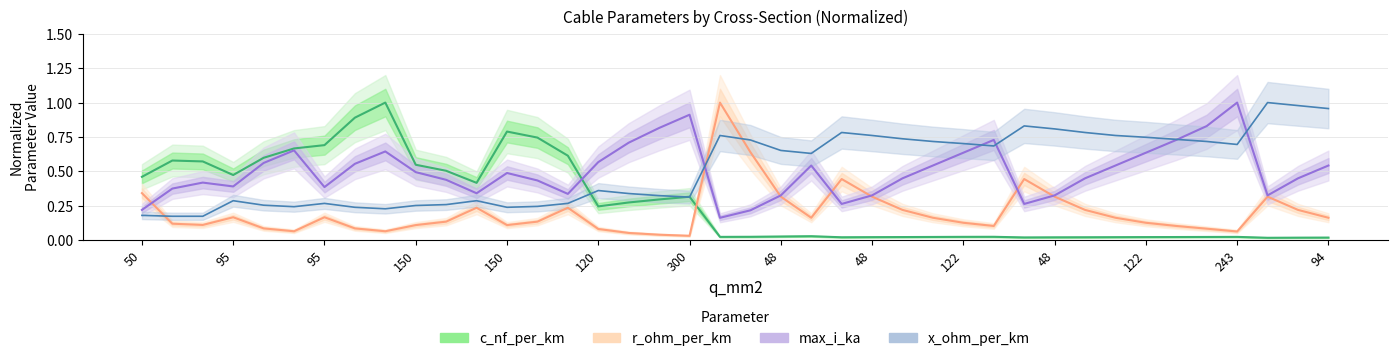

Which series has the largest total across all categories?

x_ohm_per_km